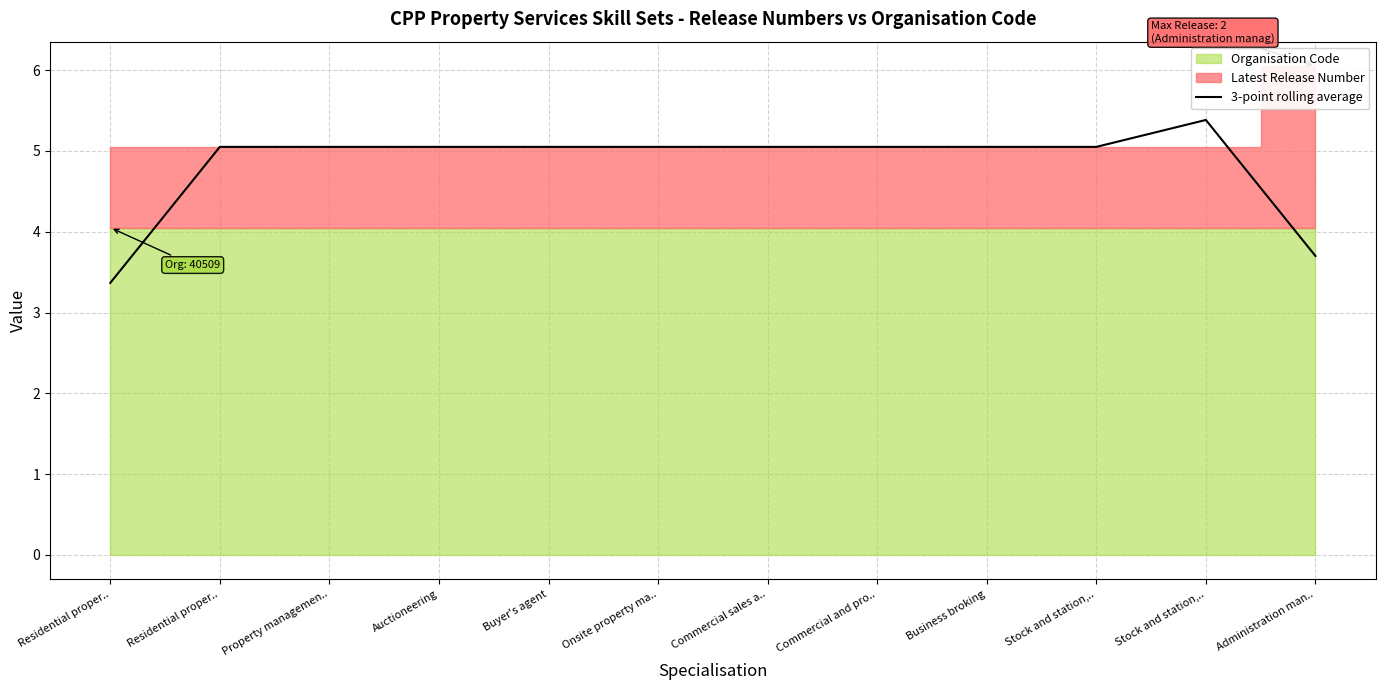

What is the ratio of the value at Onsite property ma.. to the value at Administration man..?

1.4